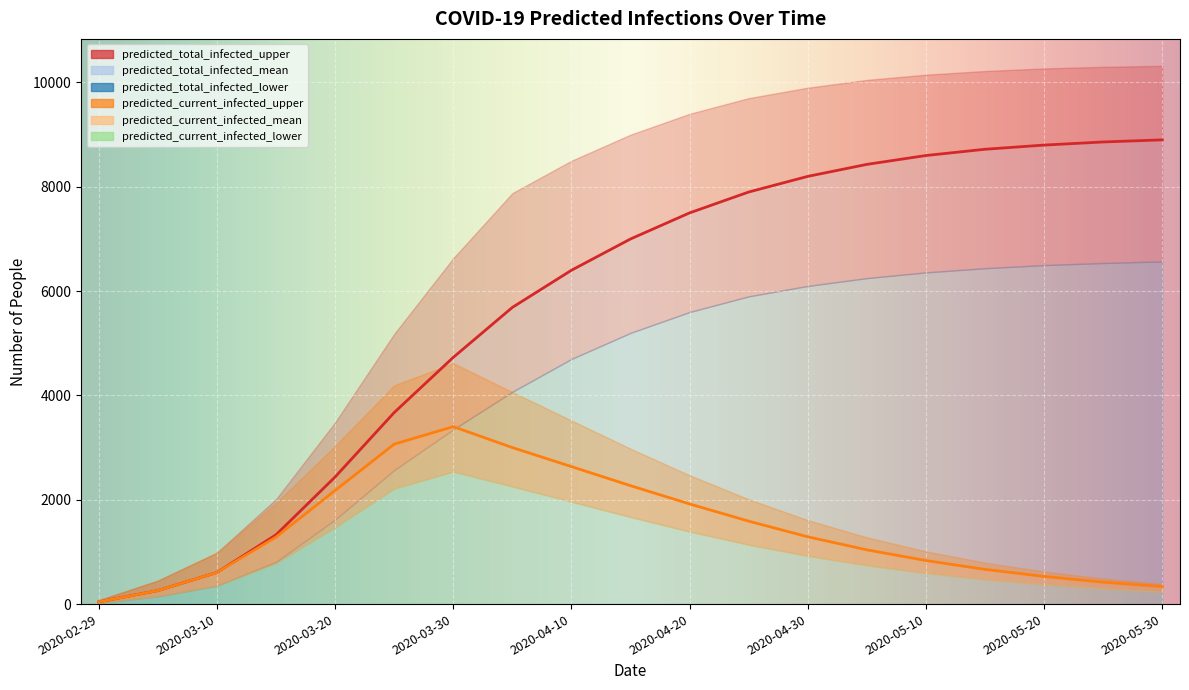

What position from the right is 2020-03-20?

15